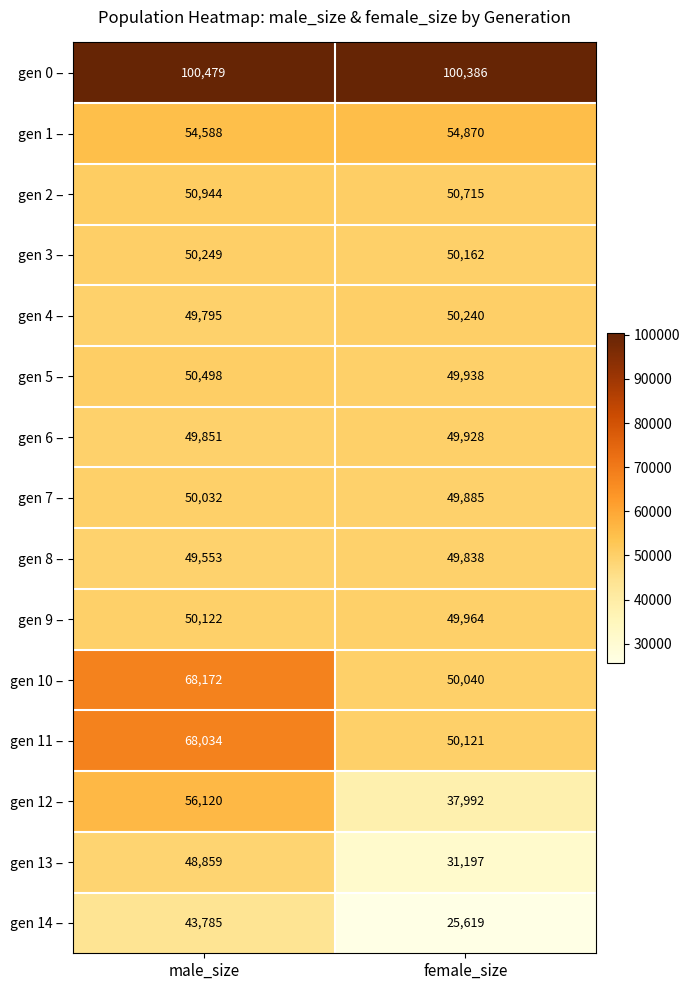

What is the difference between the highest and lowest values at male_size?

56694